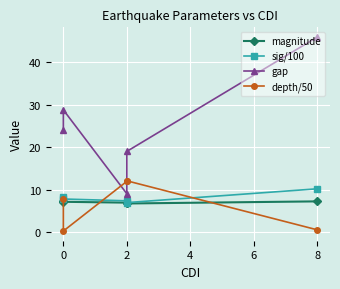

What is the value of the sig/100 point at the 1st from the left?

8.2